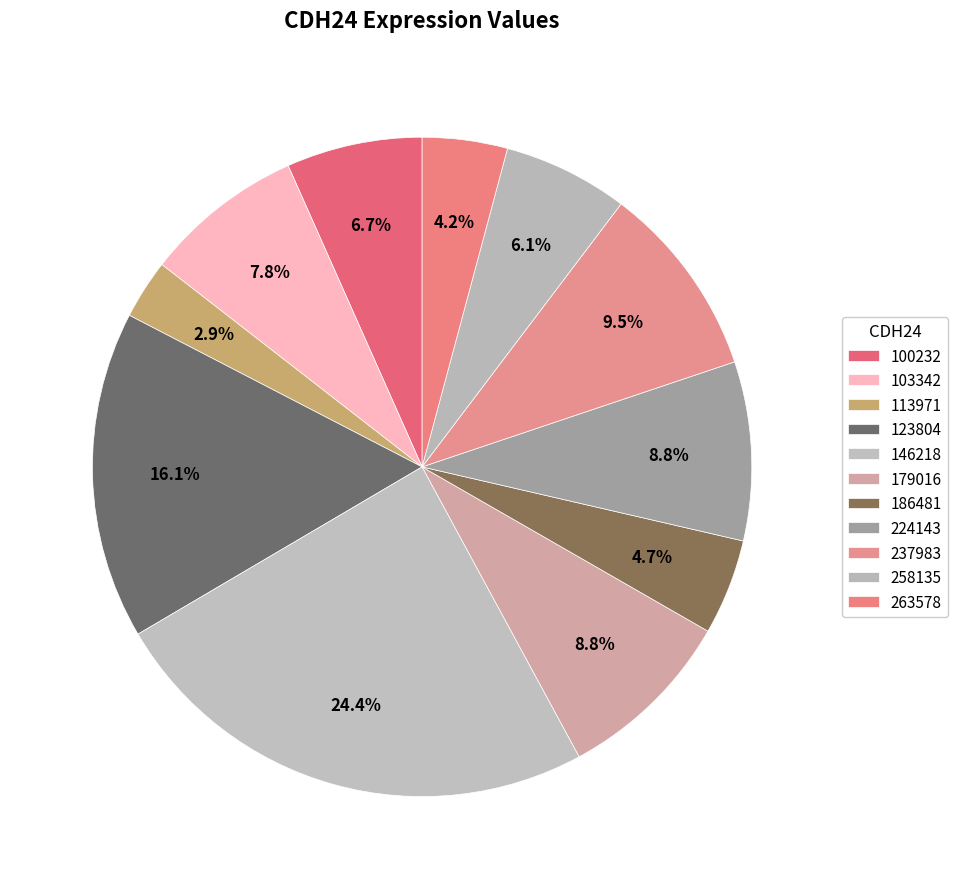

How many slices are in this pie chart?

11